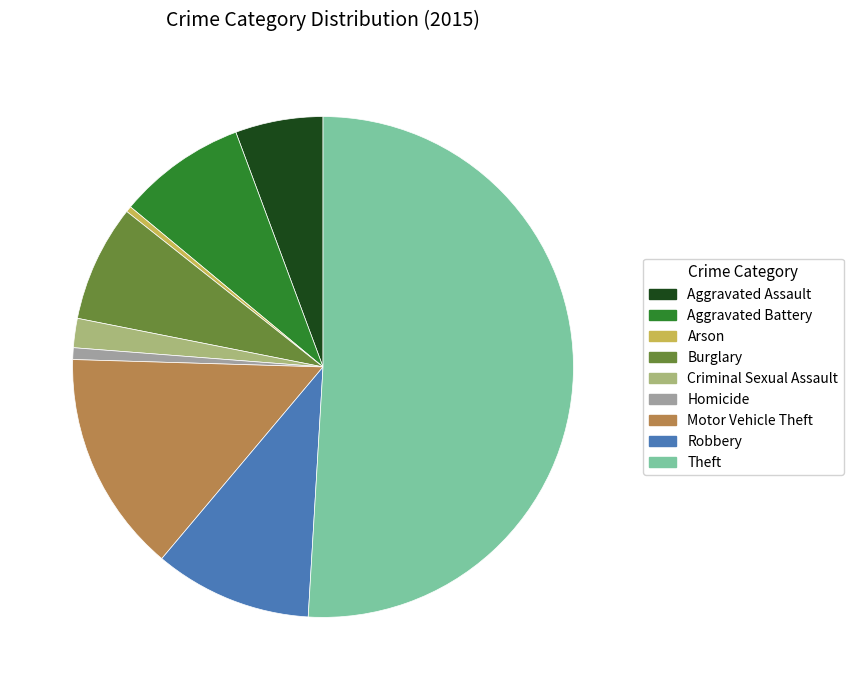

Is Arson the majority of the pie?

No